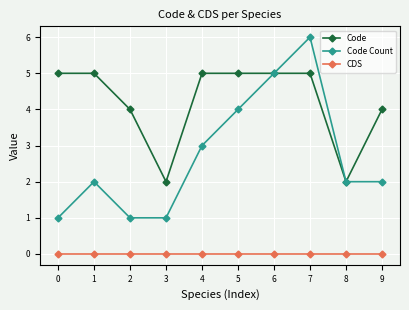

Is it true that Code equals 6 at 2?

False